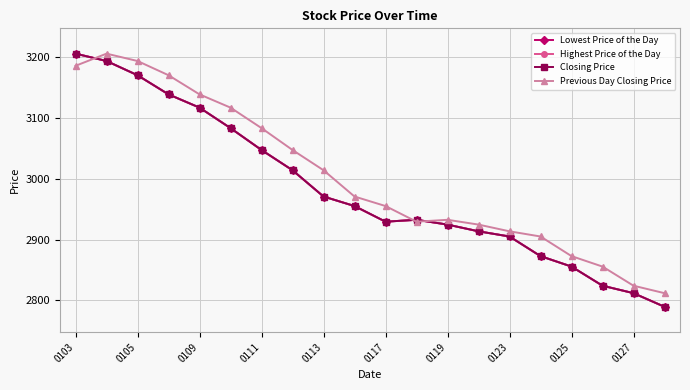

At which category is the sum across all series the highest?

0103